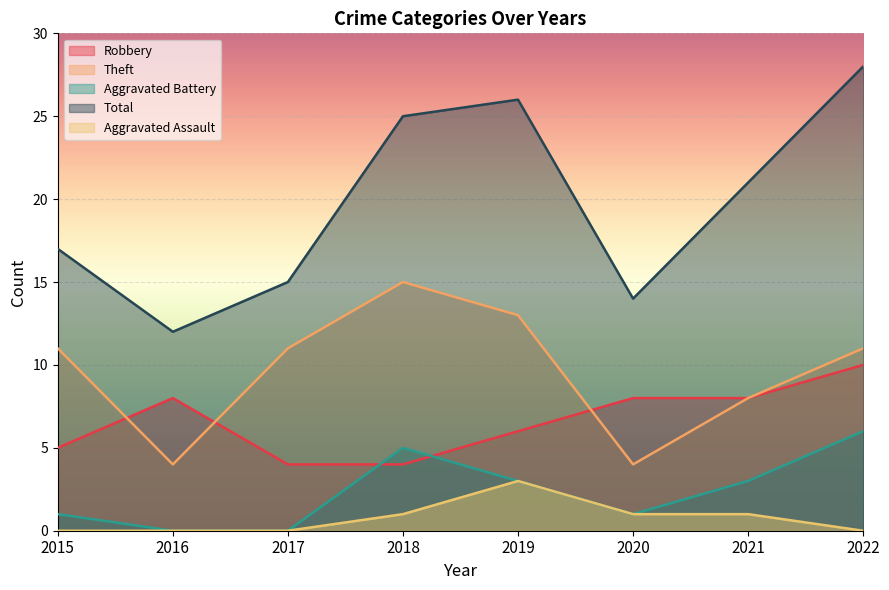

The value of Robbery at 2017 is 4. True or false?

True